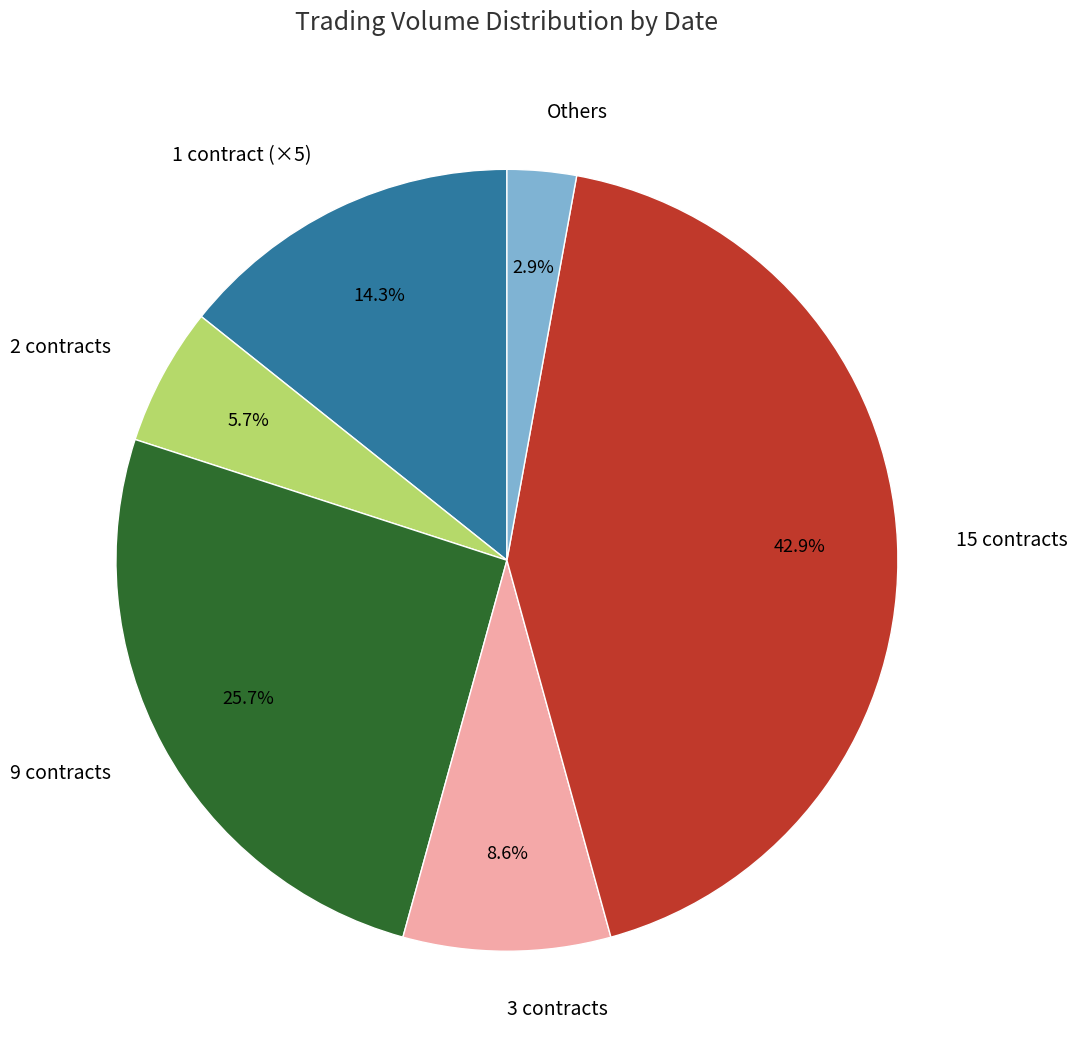

Which category has the biggest portion of the pie?

15 contracts